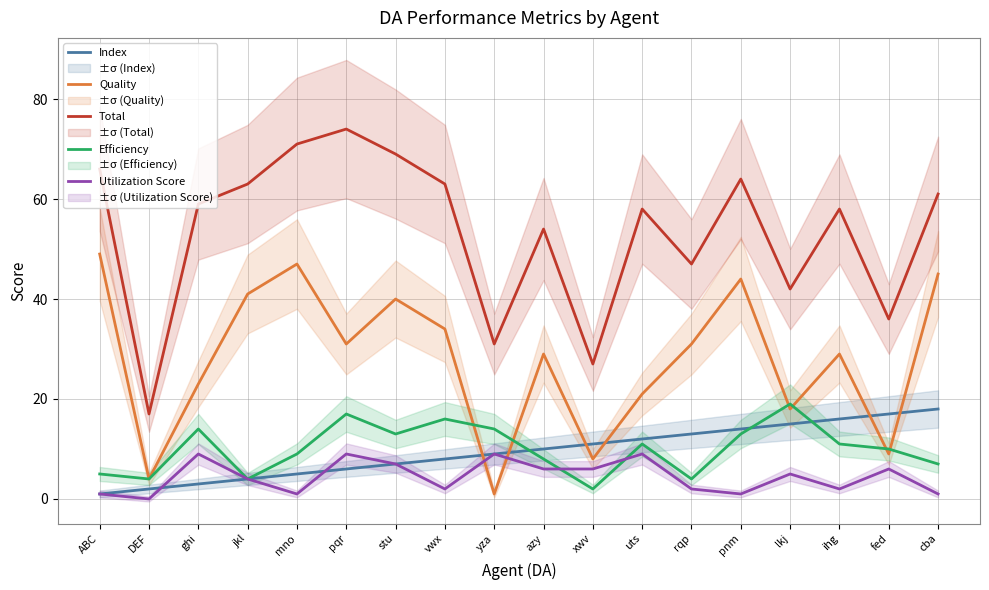

What position from the left is yza?

9